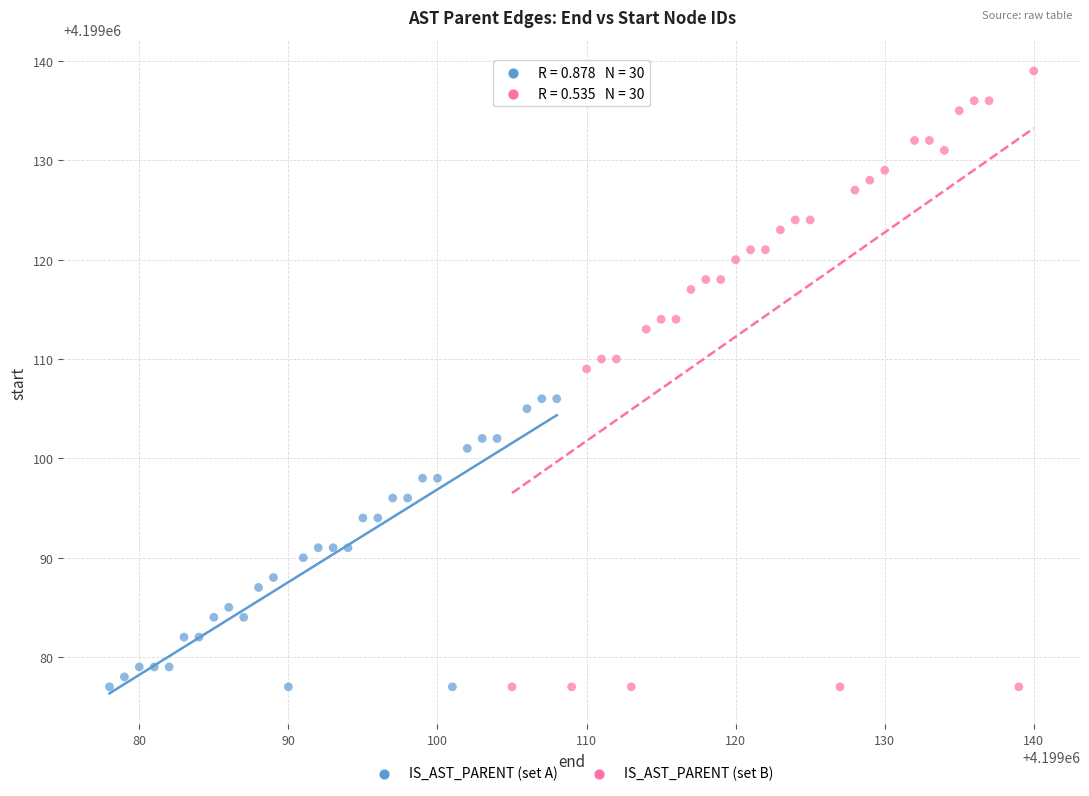

Which series contains the highest Y value?

IS_AST_PARENT (set B)